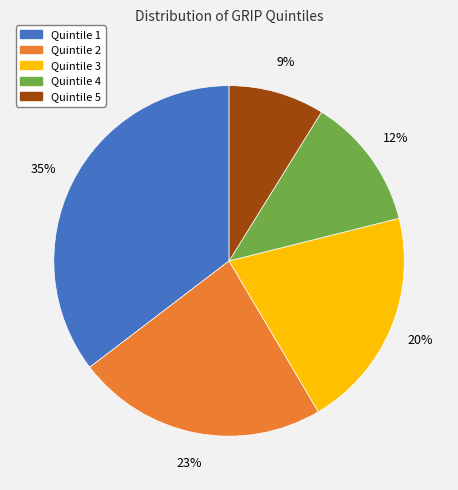

Is the sum of Quintile 2 and Quintile 3 greater than half?

No